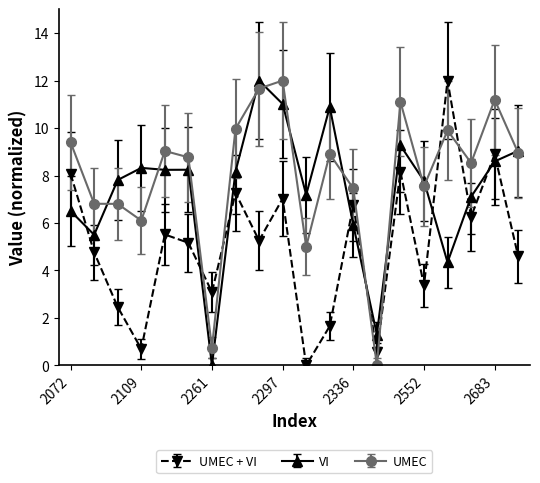

At how many categories does at least one series exceed 11?

5